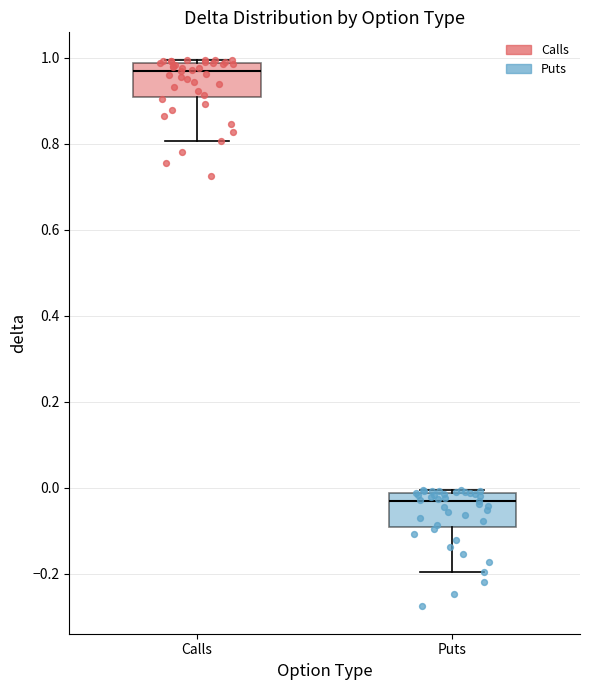

Reading left to right, transcribe this box plot: for each box, give where its median line is, the range the box spans, and where its two whiskers end, as read against the y-axis. The values are not printed on the chart, so give them approximately, as read against the axis.

Calls: median 0.98 (just below the box's upper edge), box 0.90 to 0.98, whiskers 0.80 to 1.00
Puts: median -0.04, box -0.10 to -0.02, whiskers -0.20 to 0.00